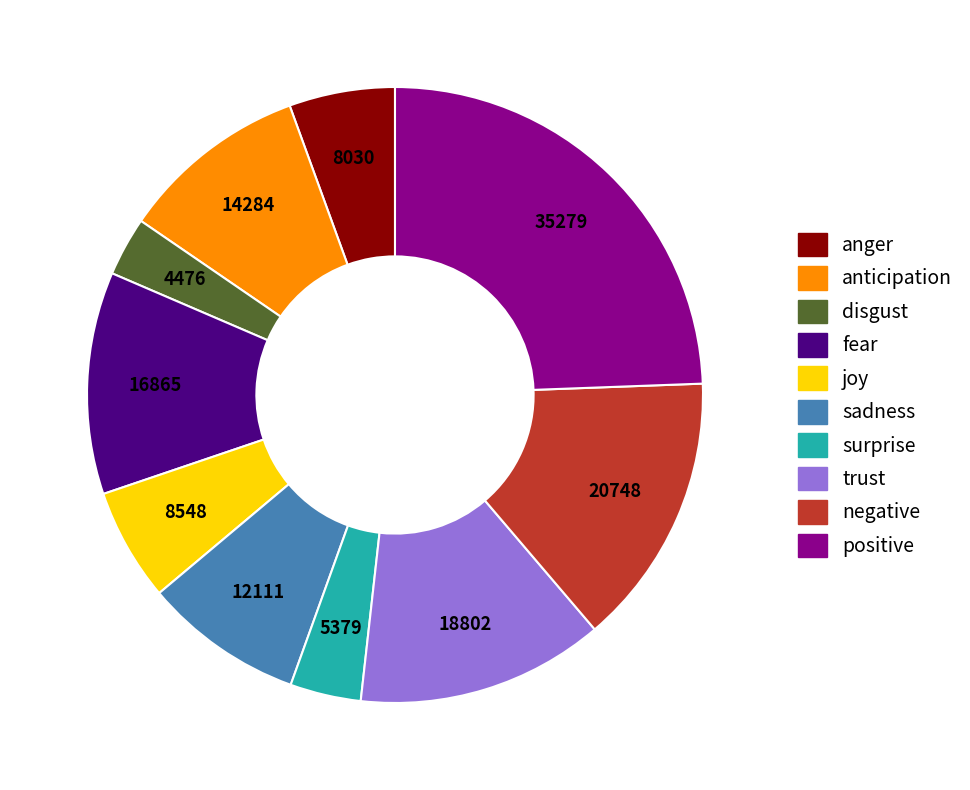

Combined, do positive and joy account for over 50%?

No